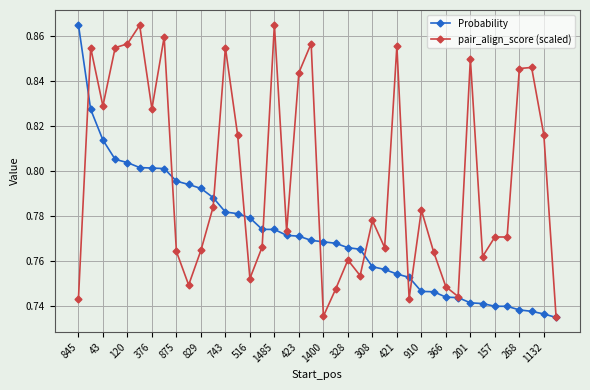

Rank the series by their average value, from lowest to highest.

Probability, pair_align_score (scaled)